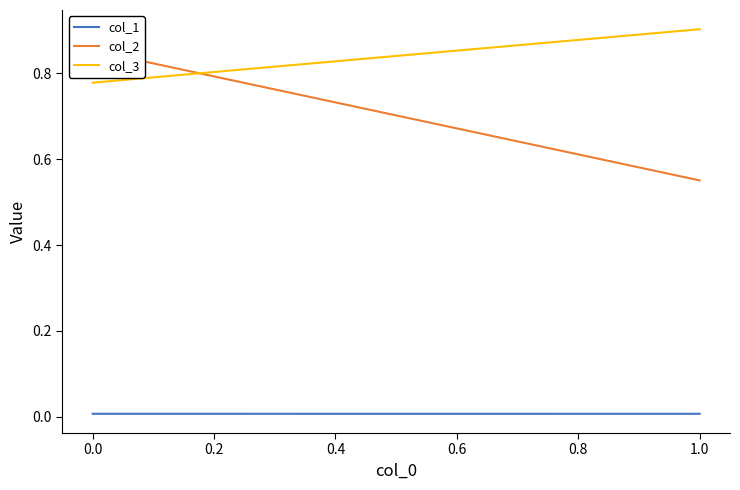

What is the approximate value of col_3 at 0.0?

0.8